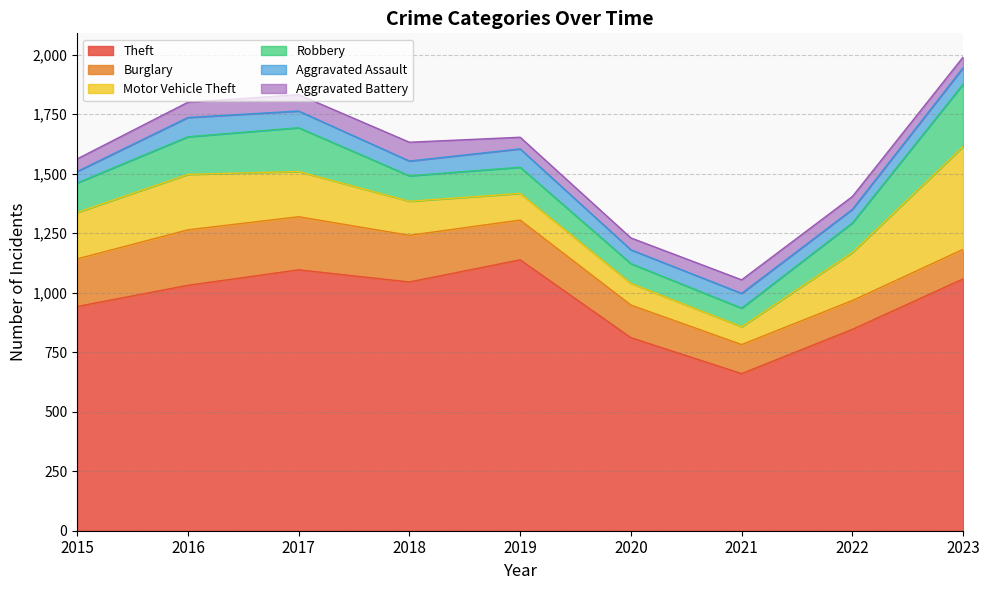

True or false: Burglary has more than 1 points higher than both neighbors.

False